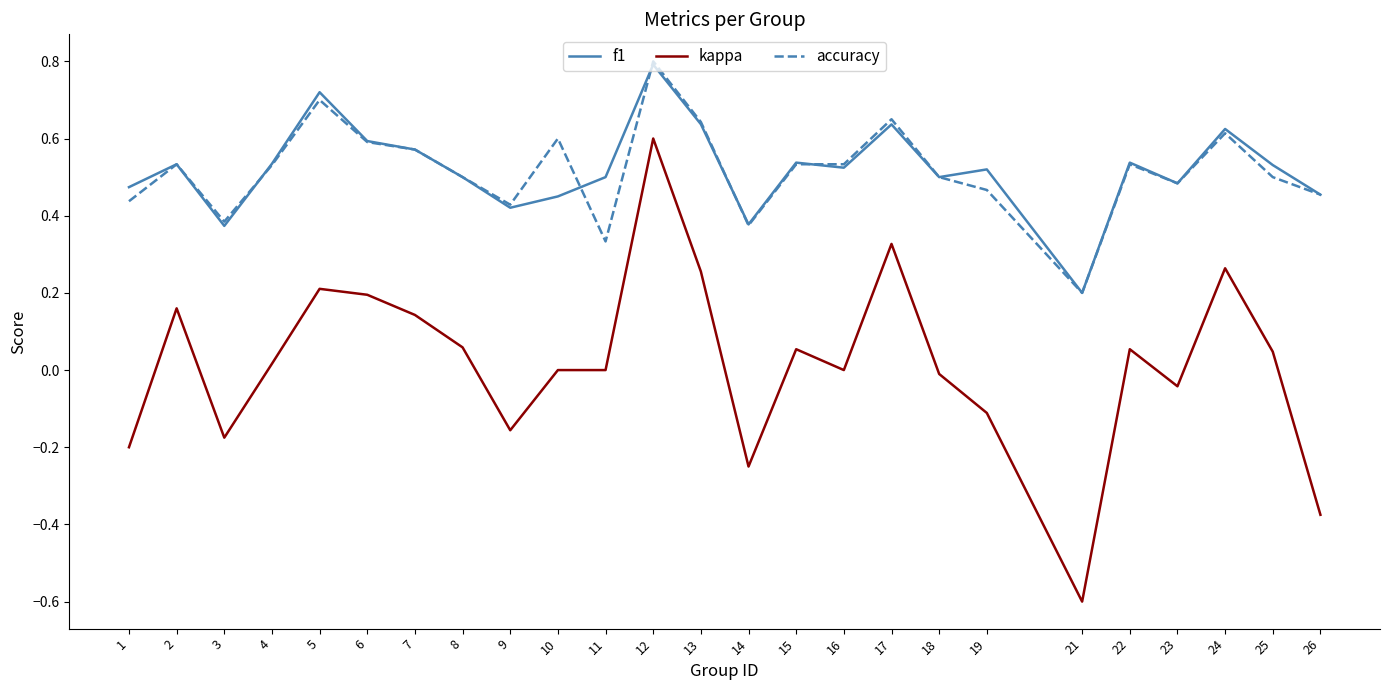

Is the value of accuracy at 13 greater than the value of f1 at 5?

No